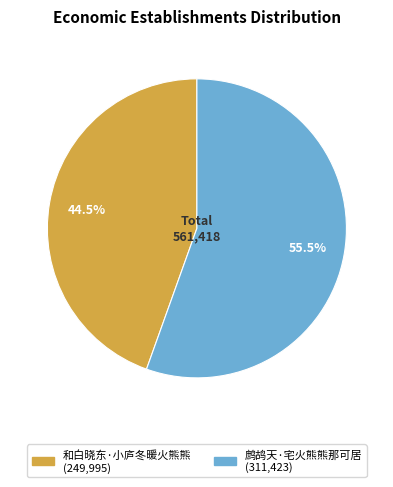

What is the smallest slice in the pie chart?

和白晓东·小庐冬暖火熊熊